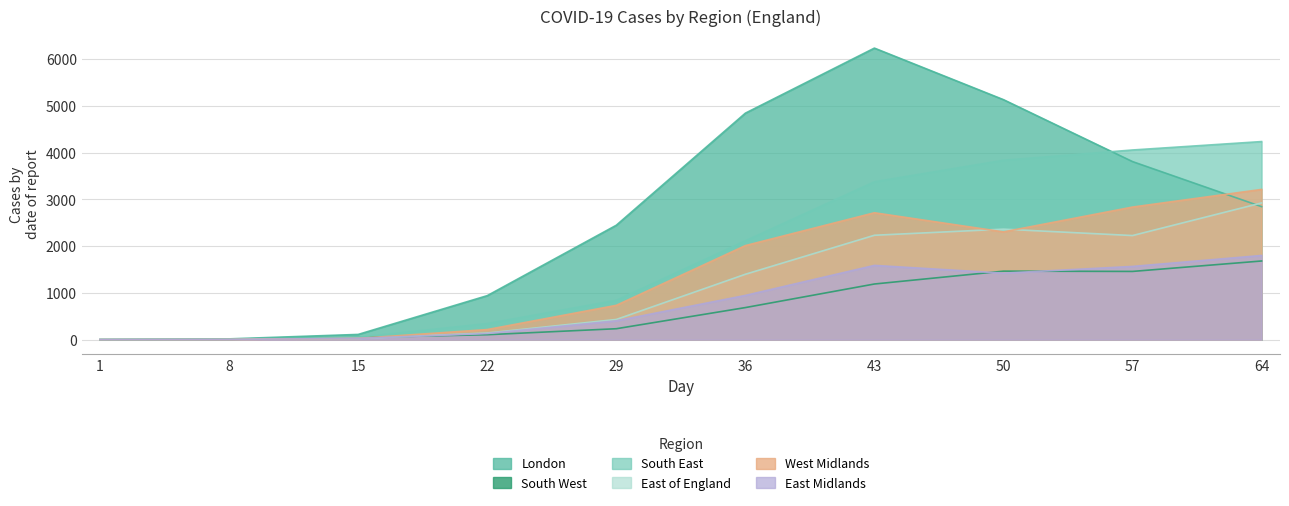

What is the total value across all series at 1?

2